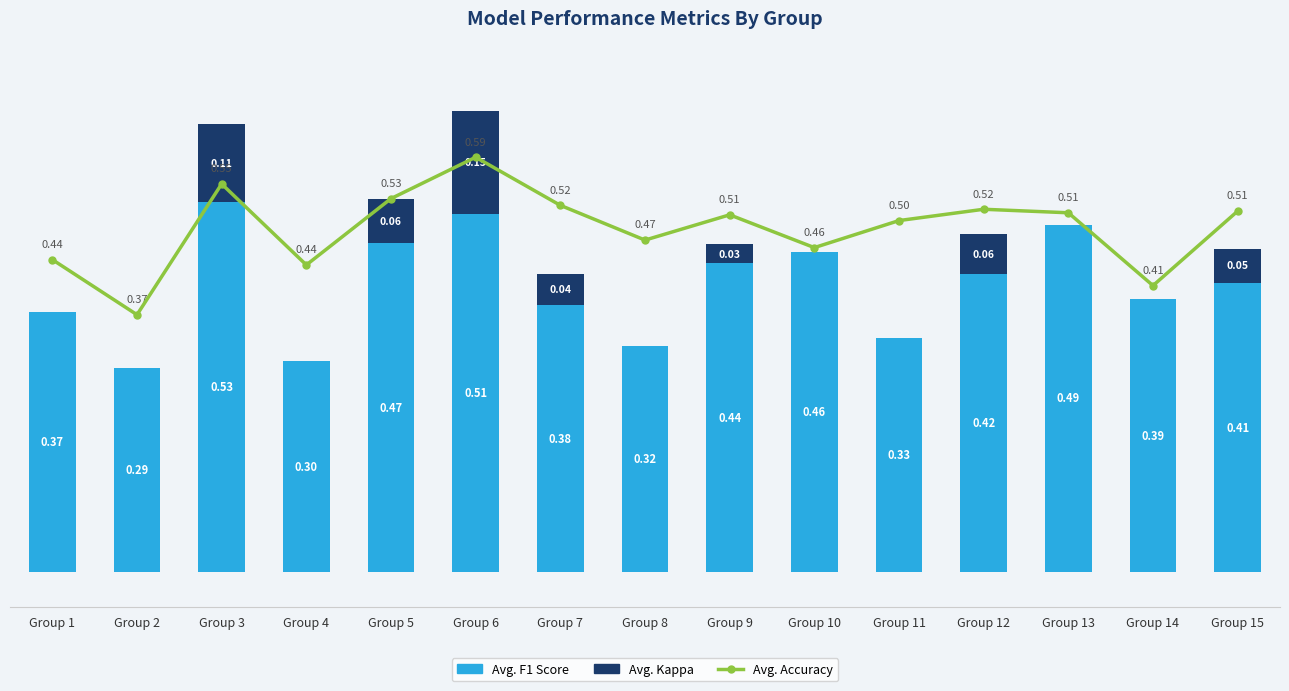

What is the minimum value for accuracy?

0.4